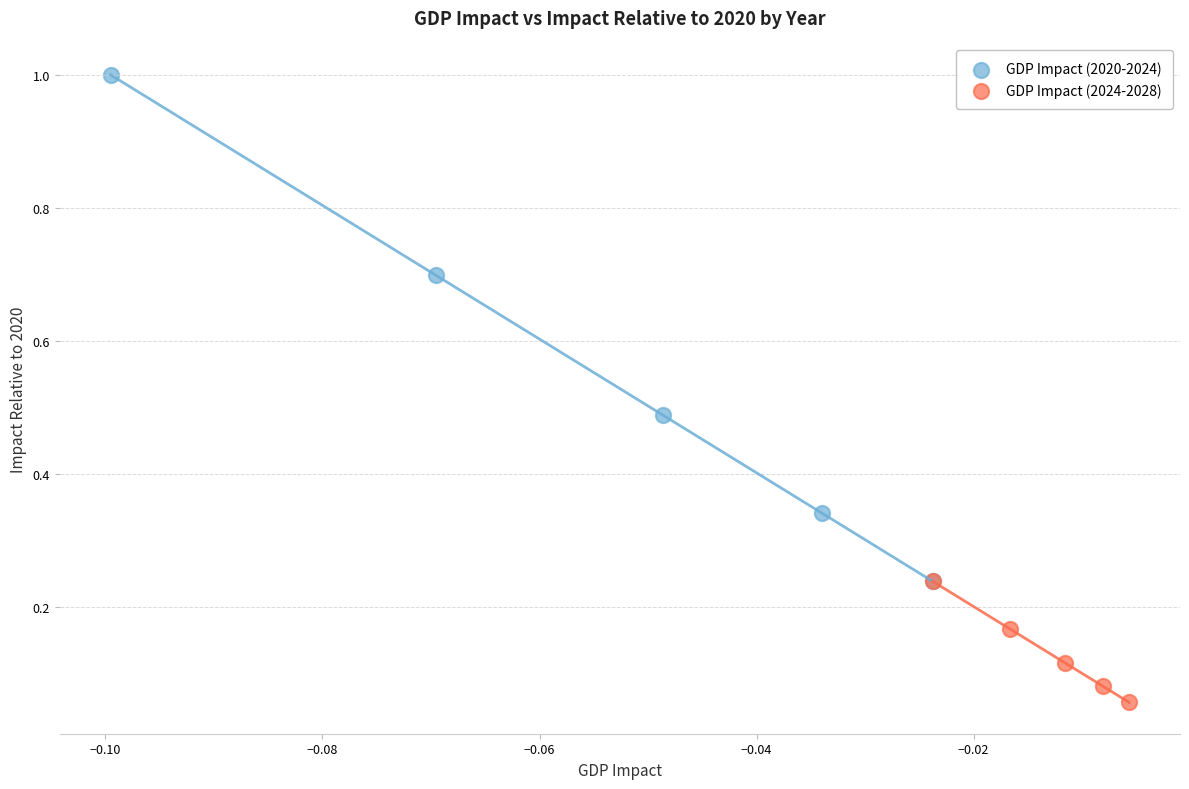

Which series reaches the minimum Y coordinate?

GDP Impact (2024-2028)